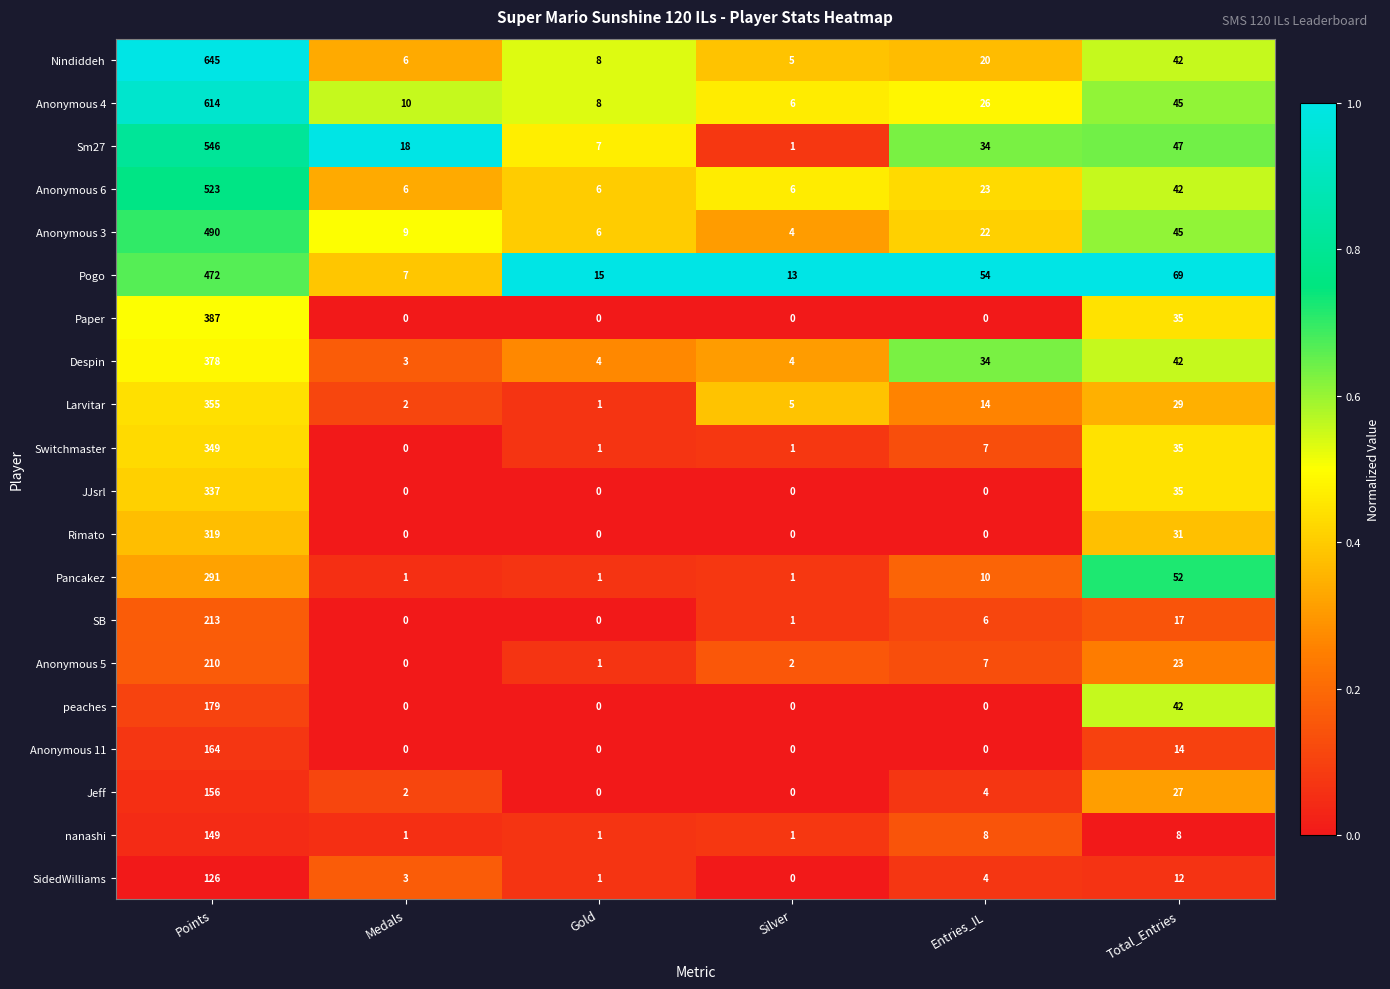

Which label corresponds to the largest value in the chart?

Points